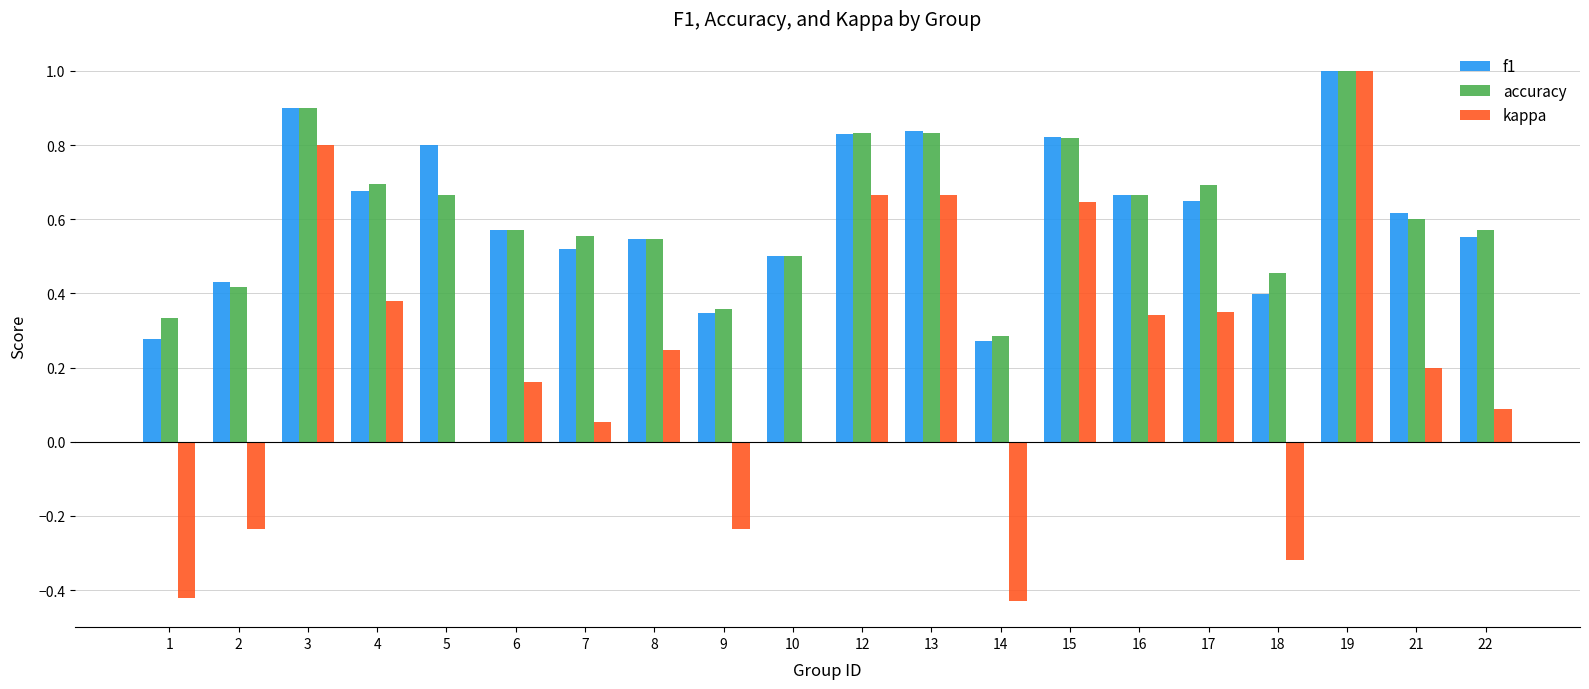

How many data points does each series have?

20